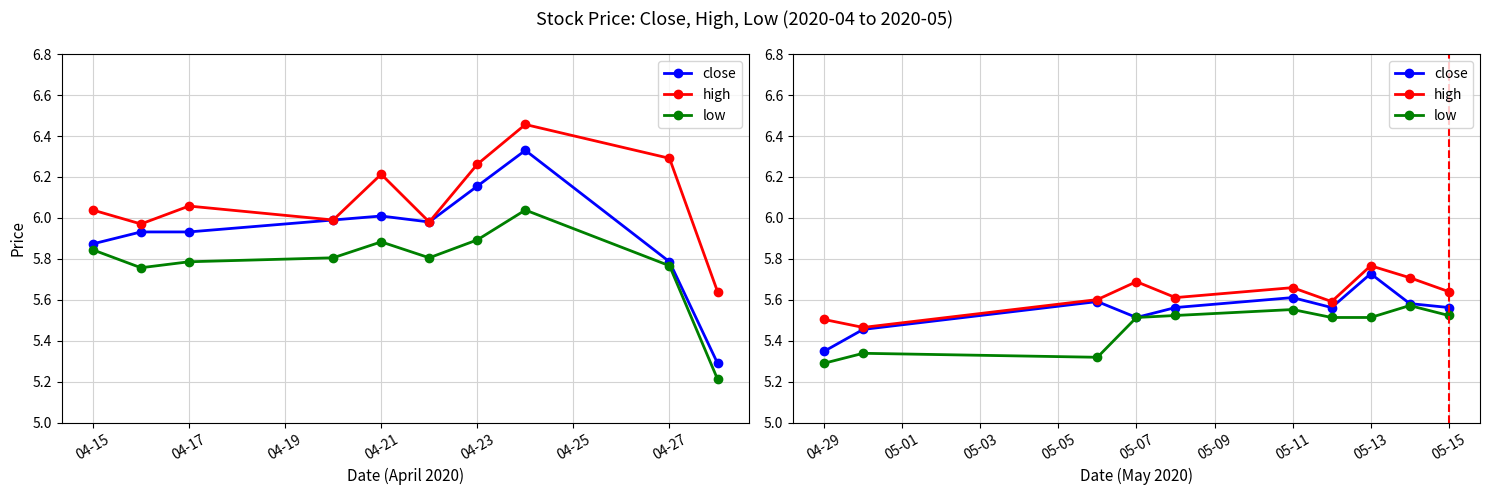

True or false: high and low intersect in this chart.

False